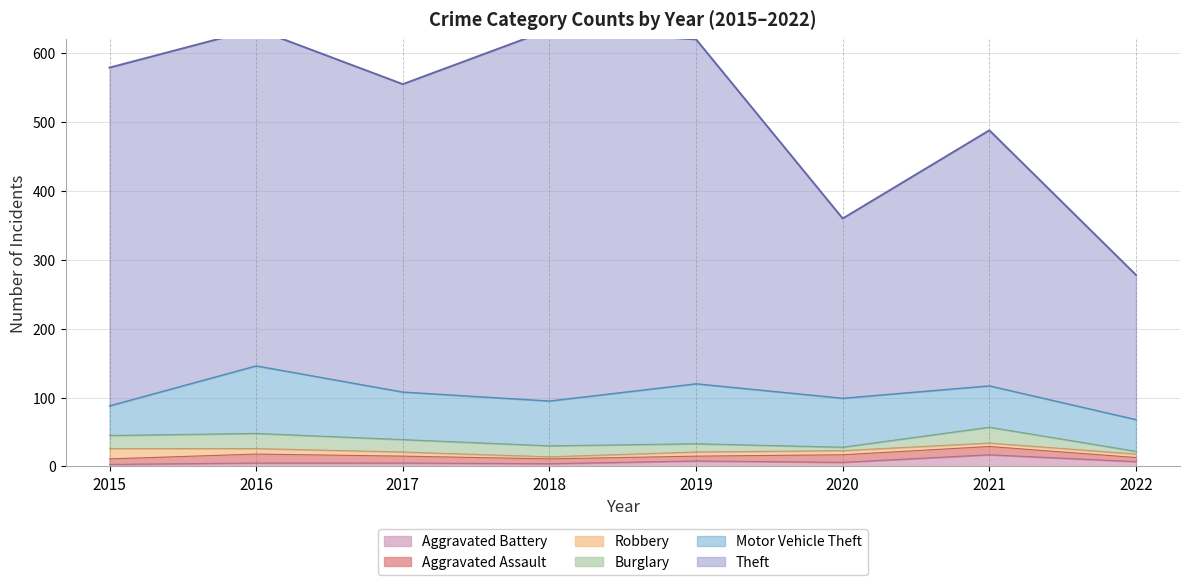

Is the value of Aggravated Battery at 2015 greater than the value of Aggravated Assault at 2019?

No